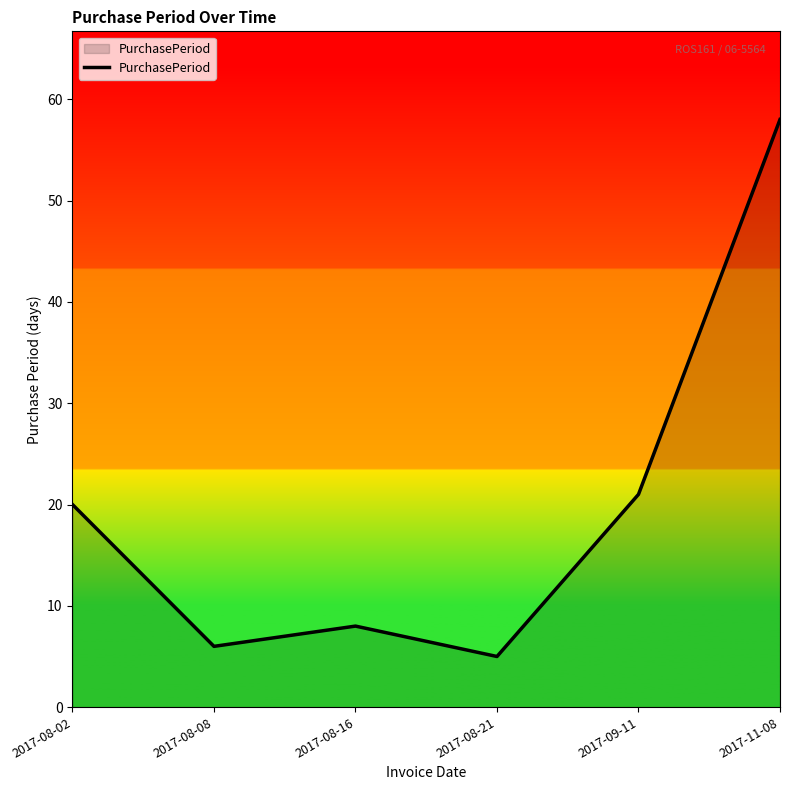

What is the sum of the values at 2017-09-11 and 2017-08-08?

27